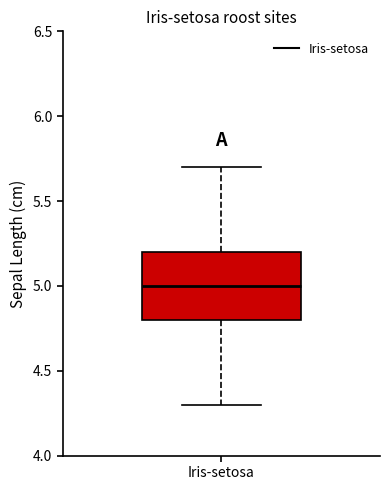

Transcribe this box plot: give where the median line is, the range the box spans, and where the two whiskers end, as read against the y-axis. The values are not printed on the chart, so give them approximately, as read against the axis.

median 5.0, box 4.8 to 5.2, whiskers 4.3 to 5.7